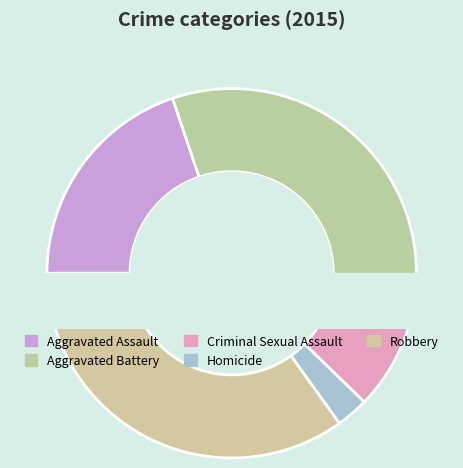

What is the ratio of the value at Criminal Sexual Assault to the value at Aggravated Assault?

0.4